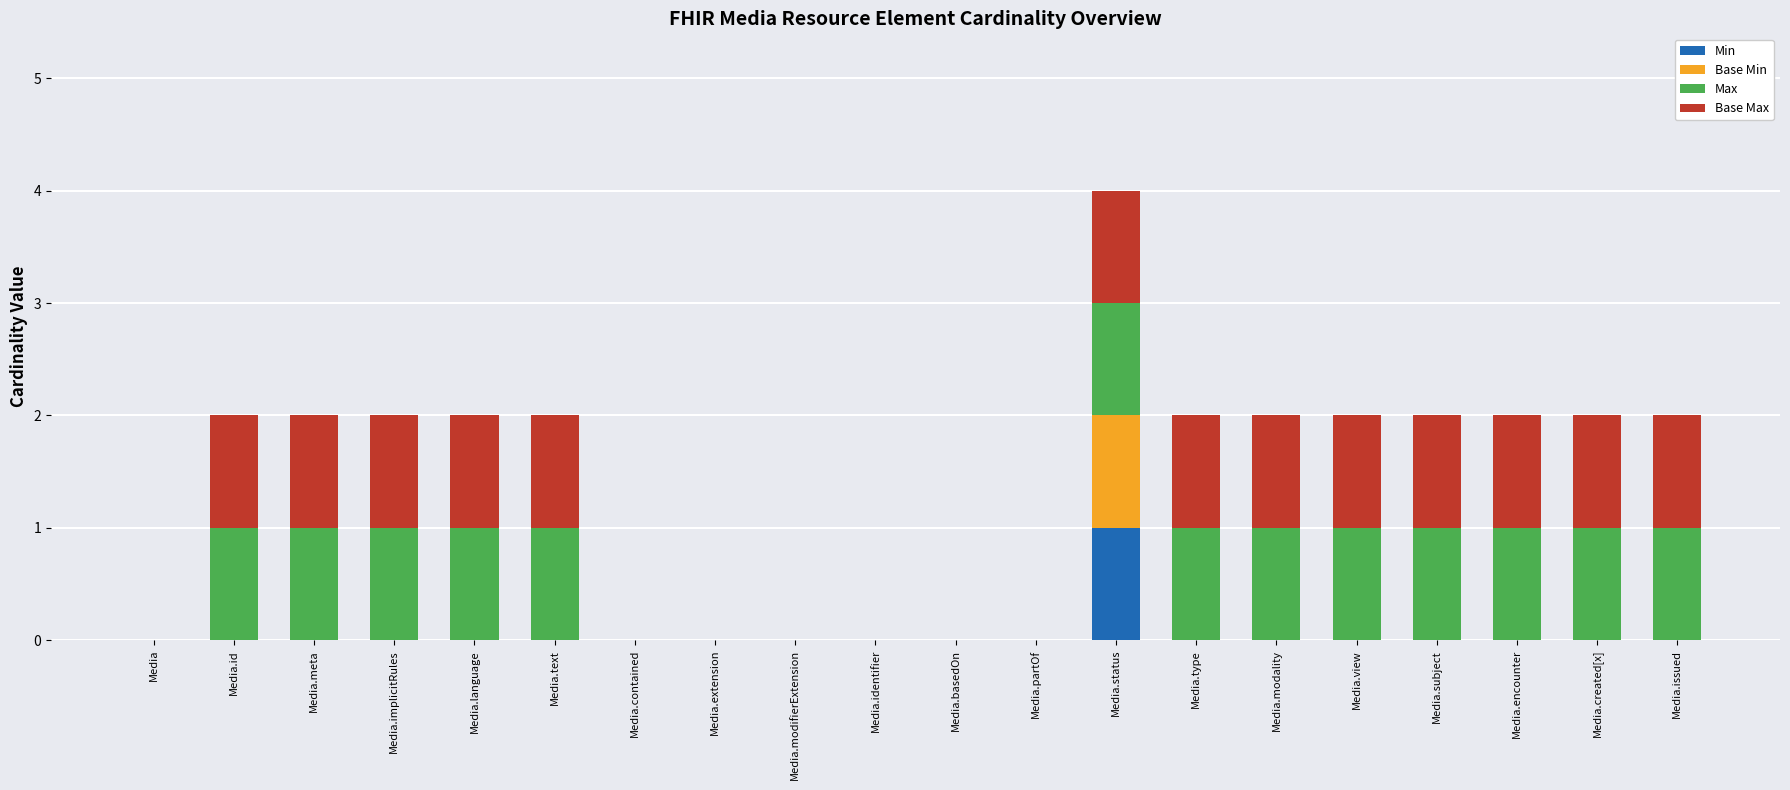

The Min series shows 1 at Media.status. True or false?

True